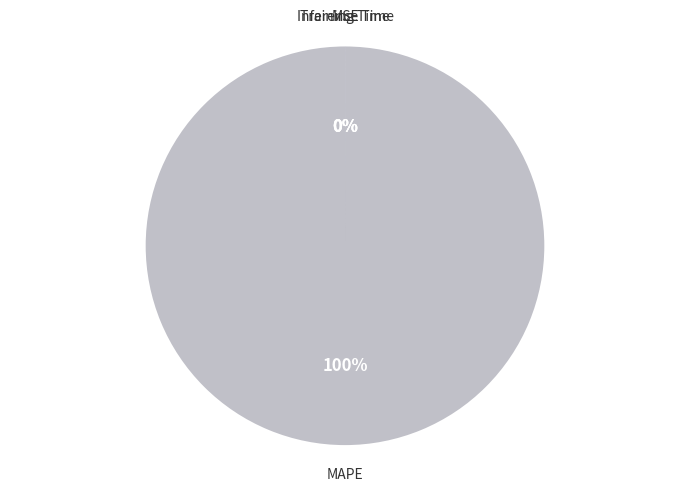

Rank the categories by value from highest to lowest.

MAPE, Inference Time, Training Time, MSE